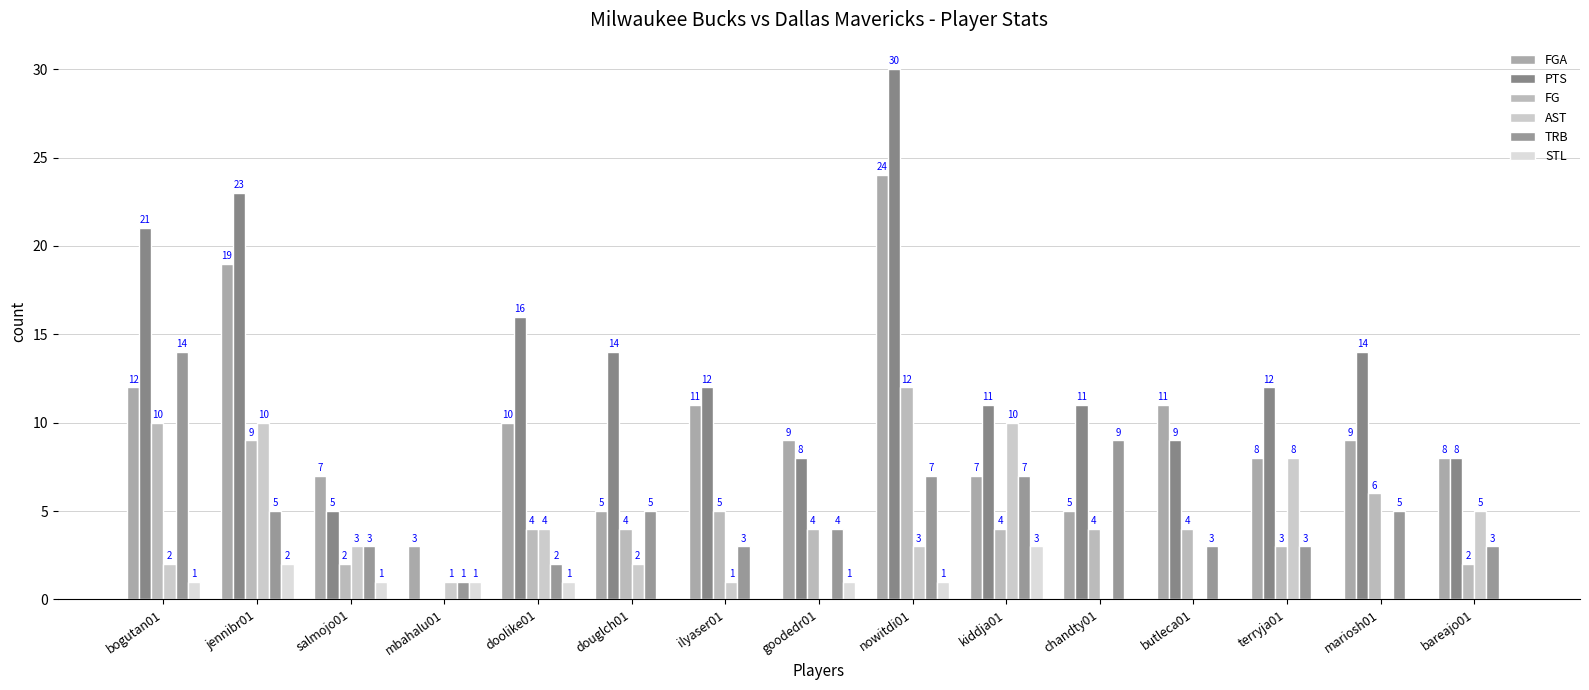

How many categories are shown in the chart?

15